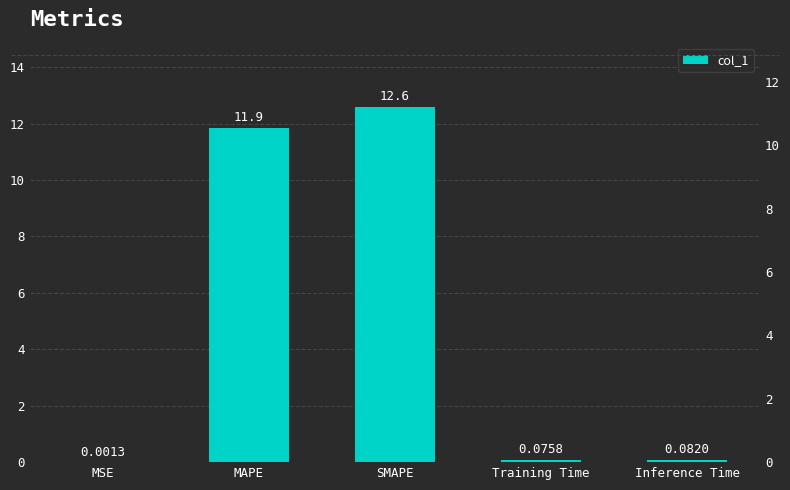

Does the chart contain stacked bars?

No